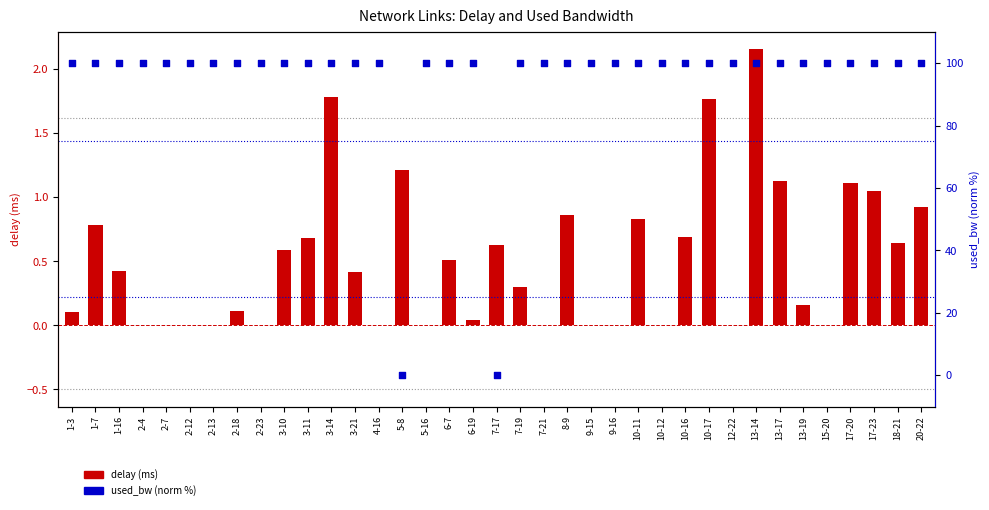

Which series reaches the minimum Y coordinate?

delay (ms)